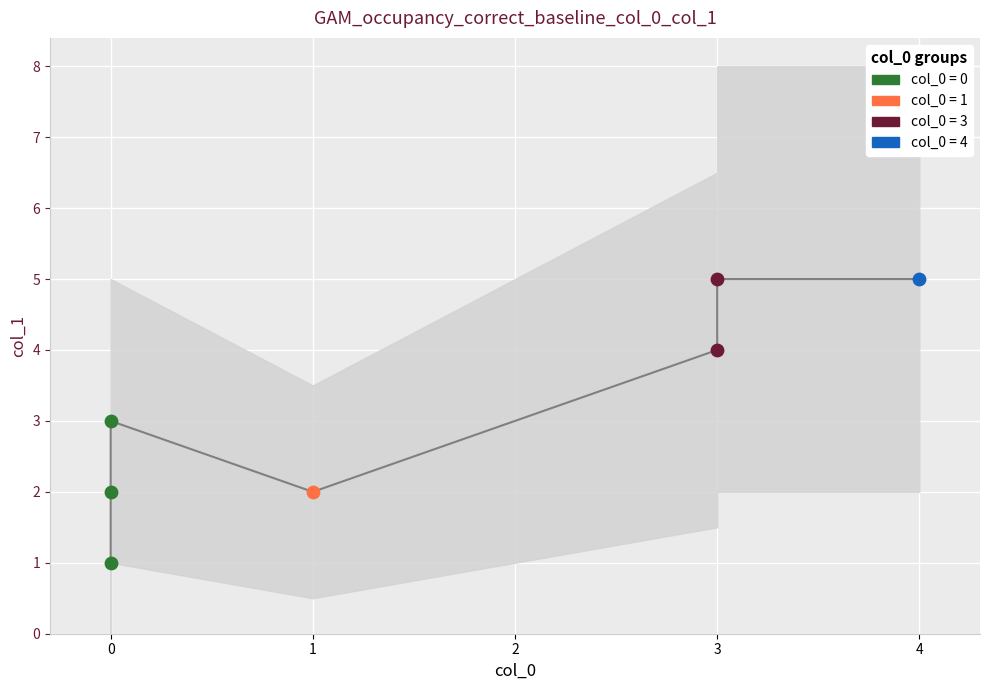

Which has a higher value, 1 or 4?

4